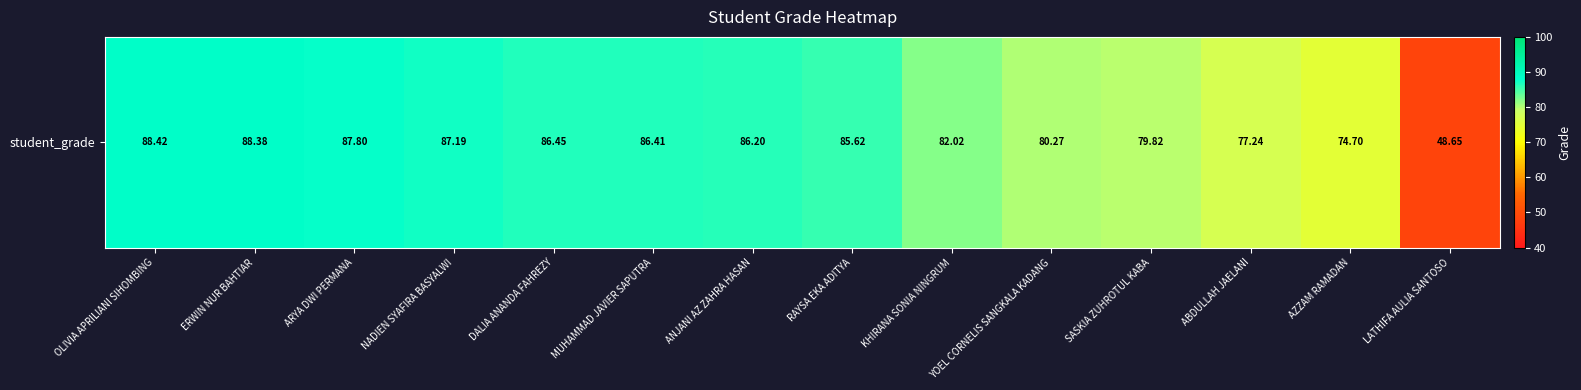

Reading left to right, list all the values displayed in this chart.

88.4	88.4	87.8	87.2	86.5	86.4	86.2	85.6	82.0	80.3	79.8	77.2	74.7	48.6